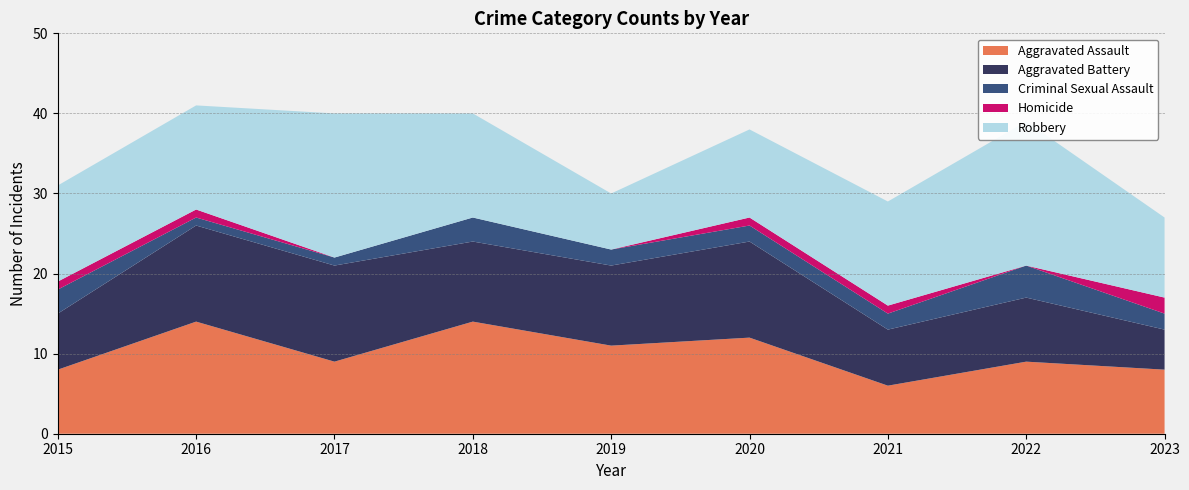

Reading left to right, transcribe all the data shown in this chart.

Aggravated Assault: 2015=8	2016=14	2017=9	2018=14	2019=11	2020=12	2021=6	2022=9	2023=8
Aggravated Battery: 2015=7	2016=12	2017=12	2018=10	2019=10	2020=12	2021=7	2022=8	2023=5
Criminal Sexual Assault: 2015=3	2016=1	2017=1	2018=3	2019=2	2020=2	2021=2	2022=4	2023=2
Homicide: 2015=1	2016=1	2017=0	2018=0	2019=0	2020=1	2021=1	2022=0	2023=2
Robbery: 2015=12	2016=13	2017=18	2018=13	2019=7	2020=11	2021=13	2022=18	2023=10